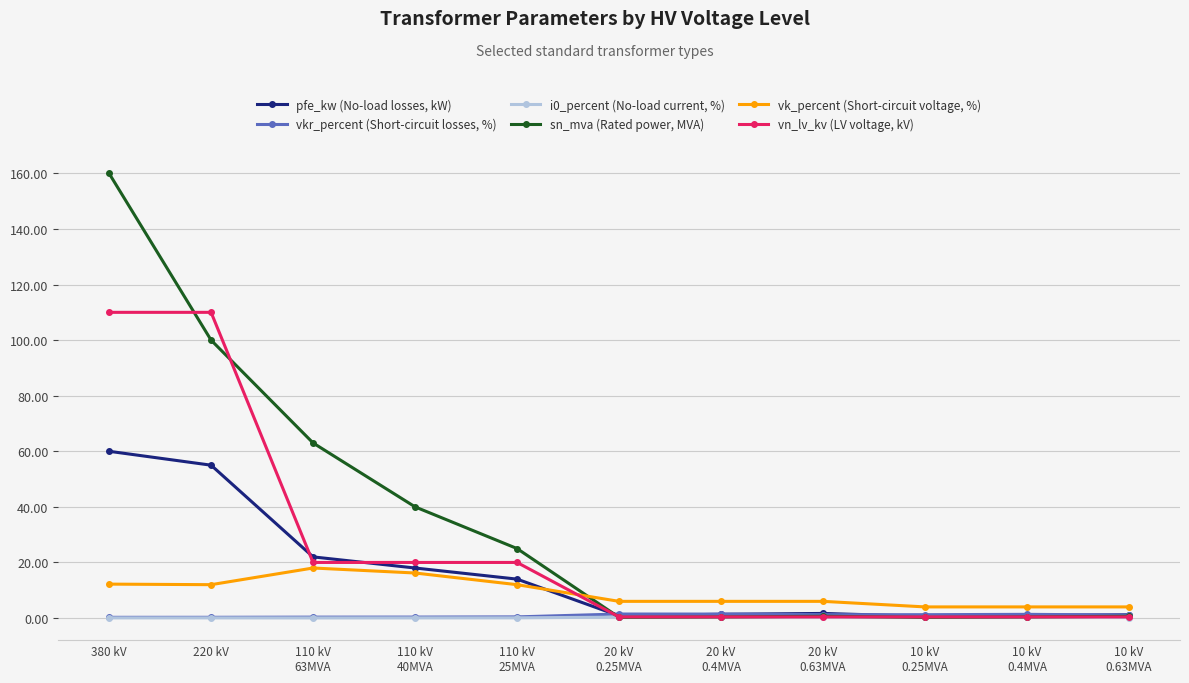

At which category is the sum across all series the highest?

380 kV